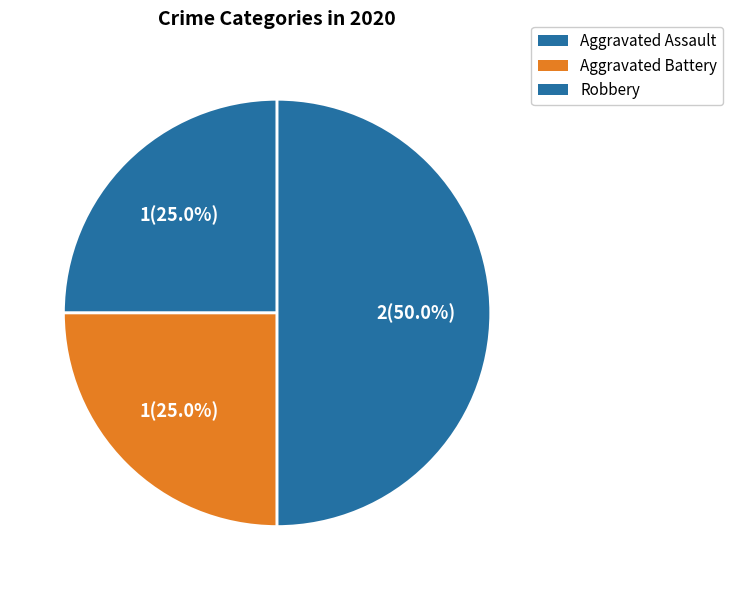

To the nearest percent, what percentage of the pie is Aggravated Assault?

25%